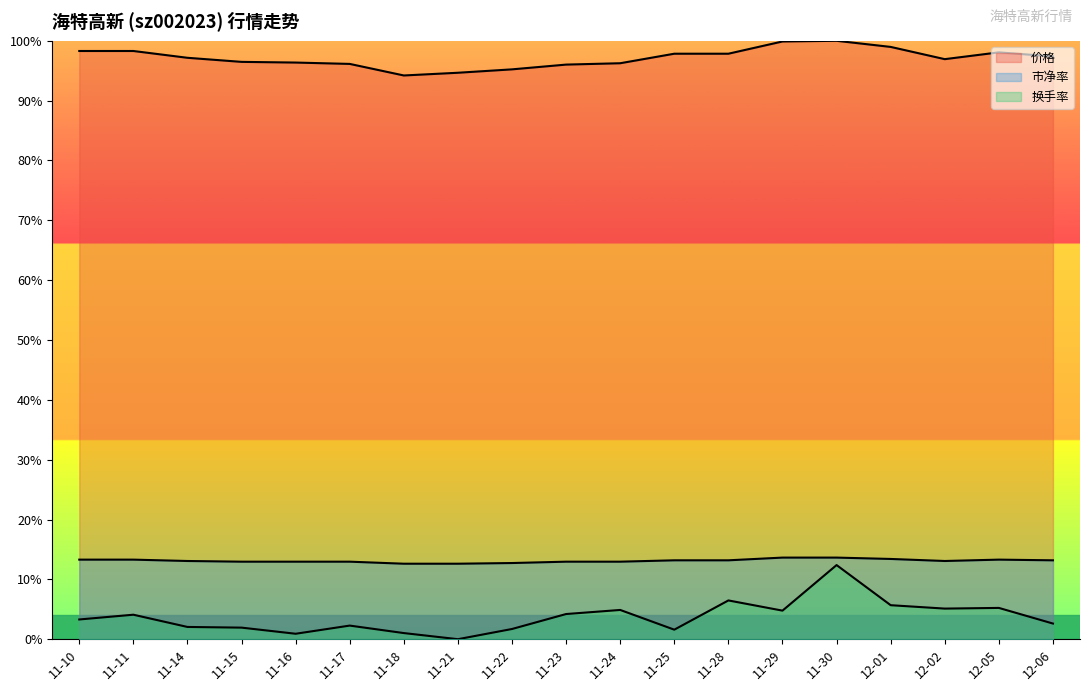

True or false: 价格 and 换手率 intersect in this chart.

False